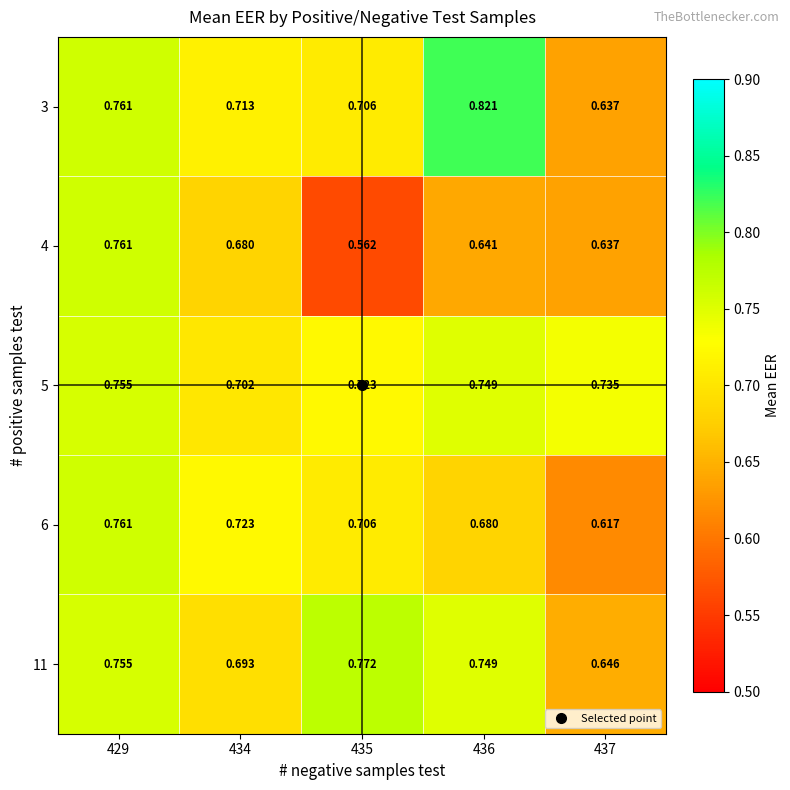

At how many categories does at least one series exceed 0?

5